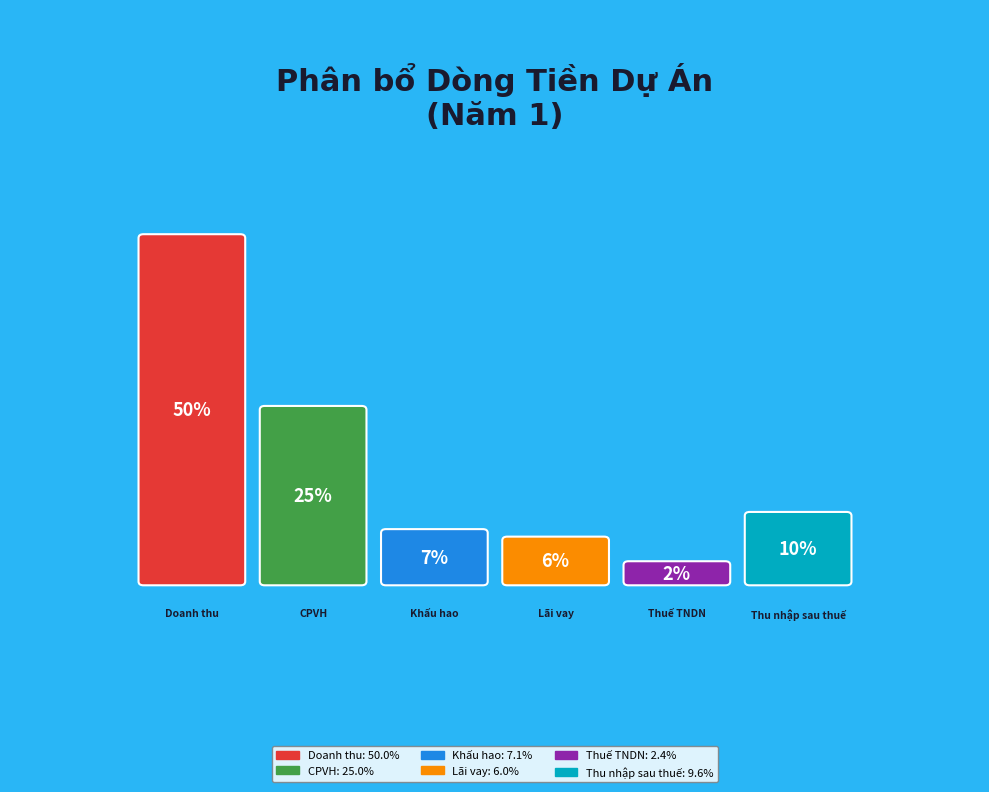

To the nearest percent, what percentage of the pie is Lãi vay?

6%